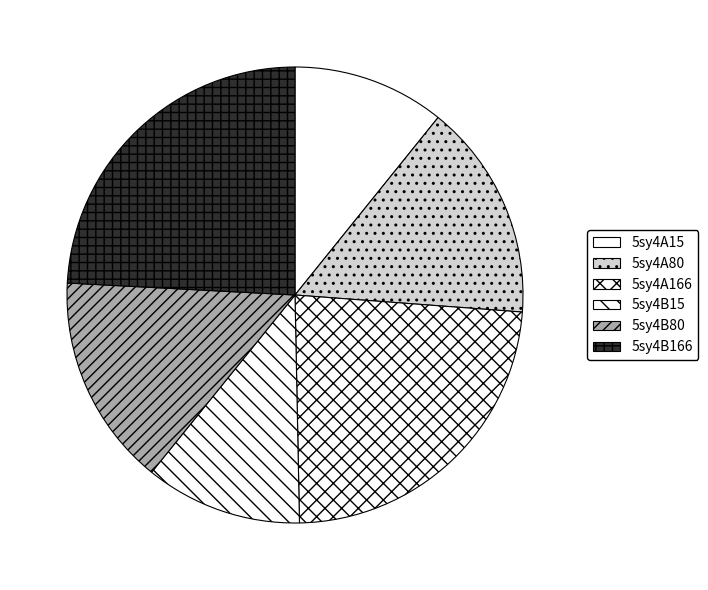

What is the smallest slice in the pie chart?

5sy4A15